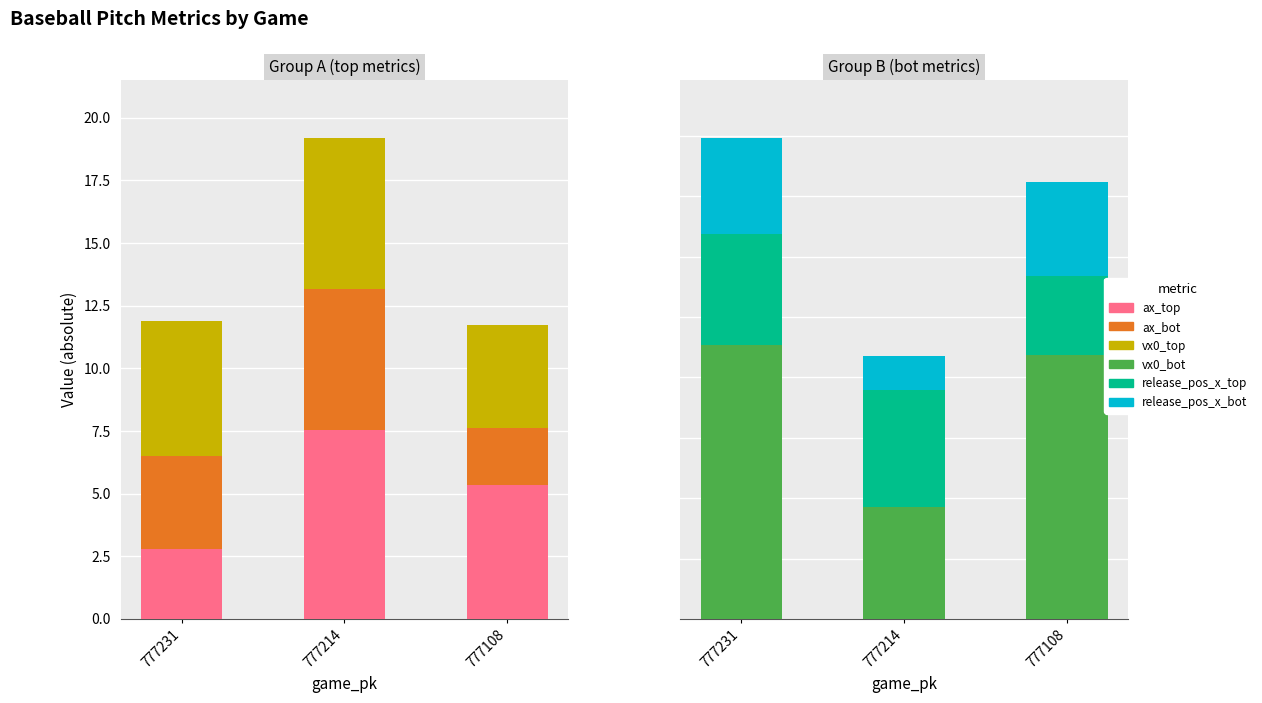

How many series are shown in this chart?

6